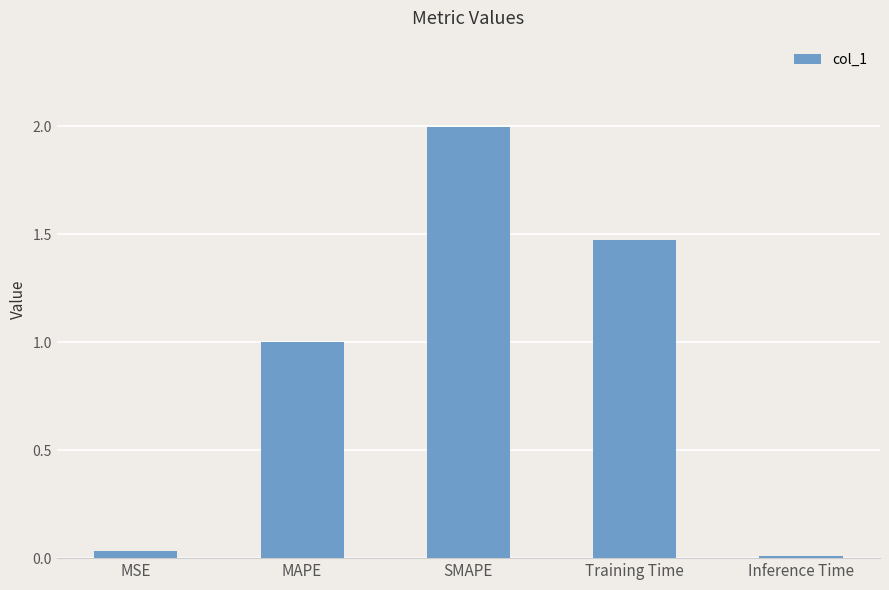

What is the sum of all values?

4.5